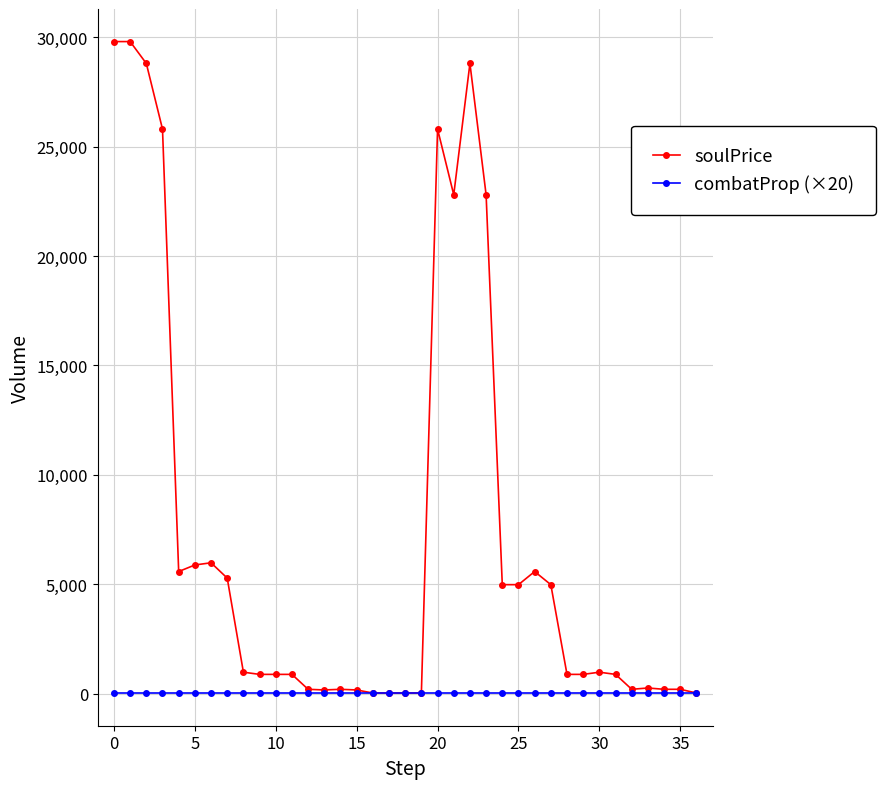

How many lines are shown in the chart?

2